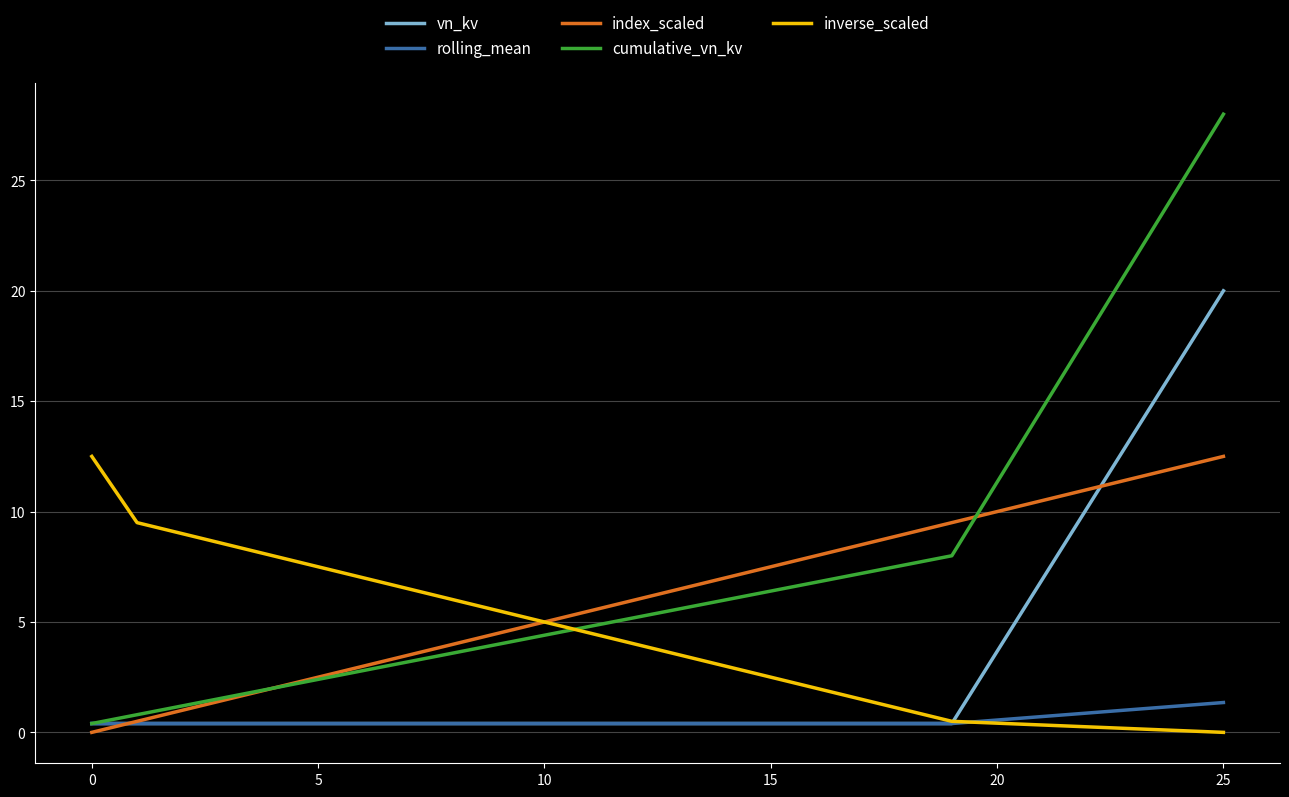

What is the greatest value displayed?

28.0